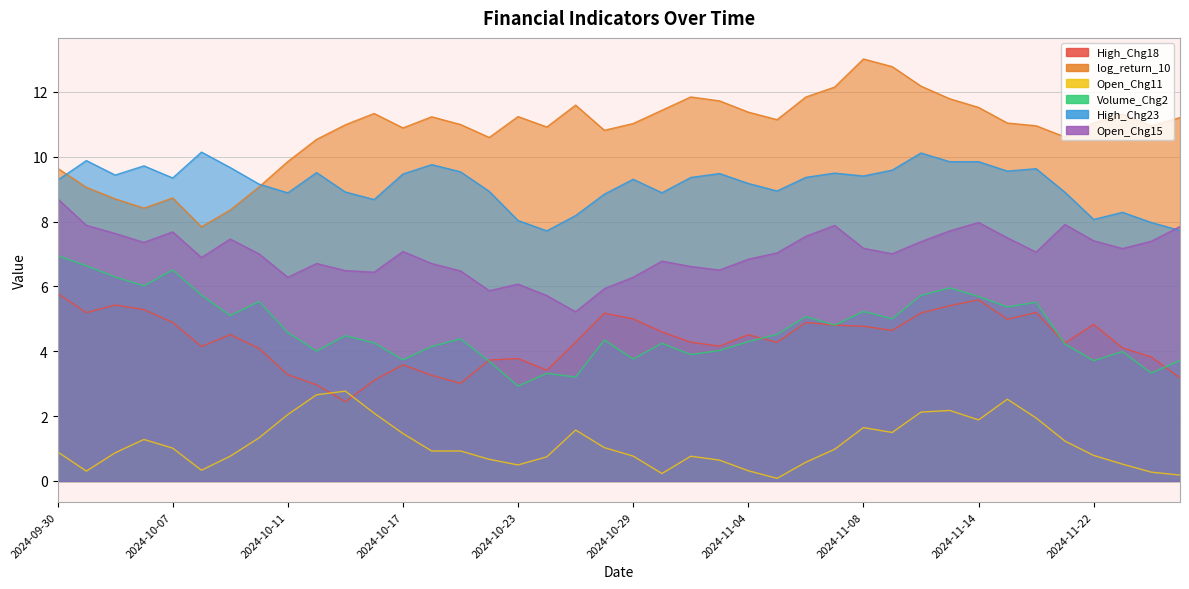

Which series has the widest spread of values?

log_return_10